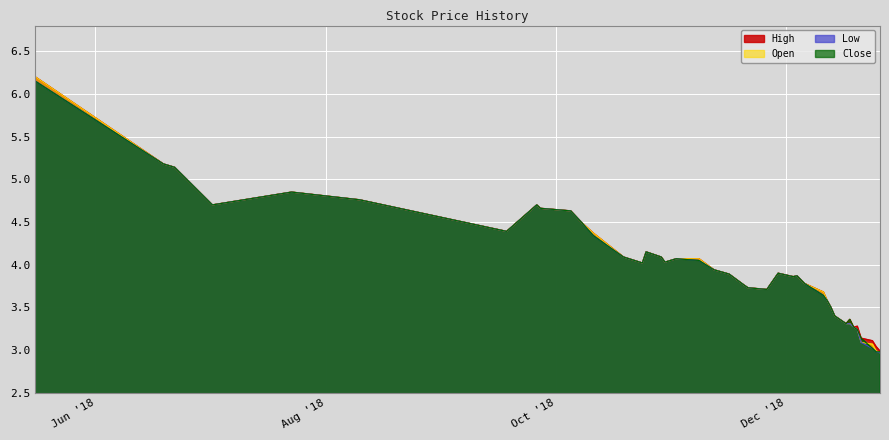

Is it true that High equals 5.8 at 2018-10-24?

False